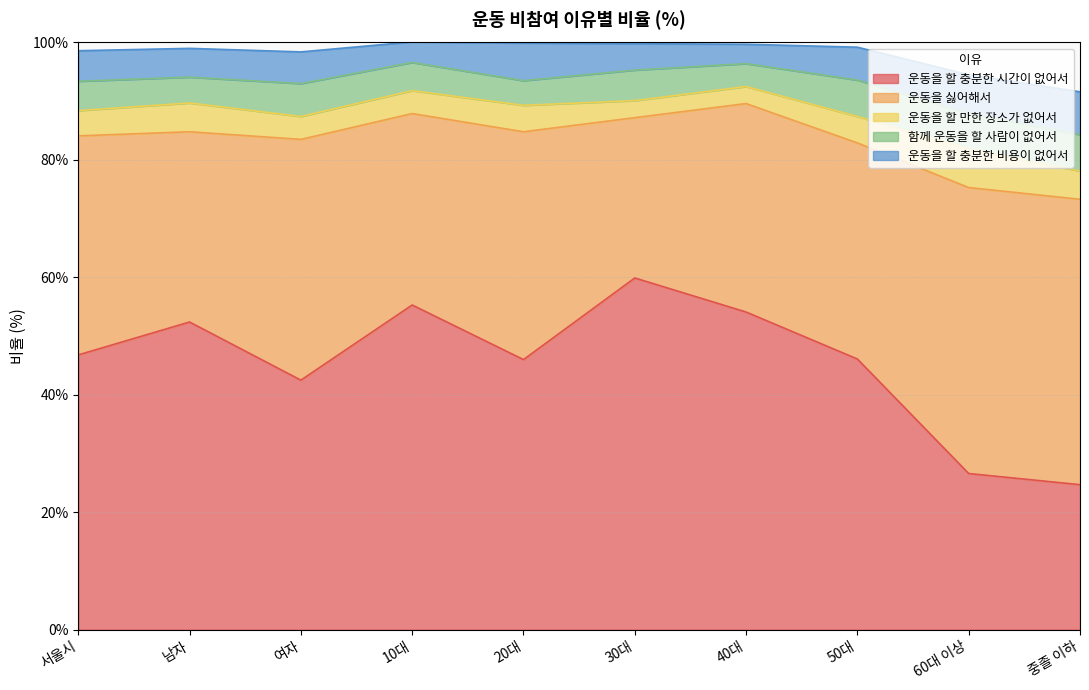

What is the sum of the 운동을 싫어해서 values at 20대 and 중졸 이하?

87.4